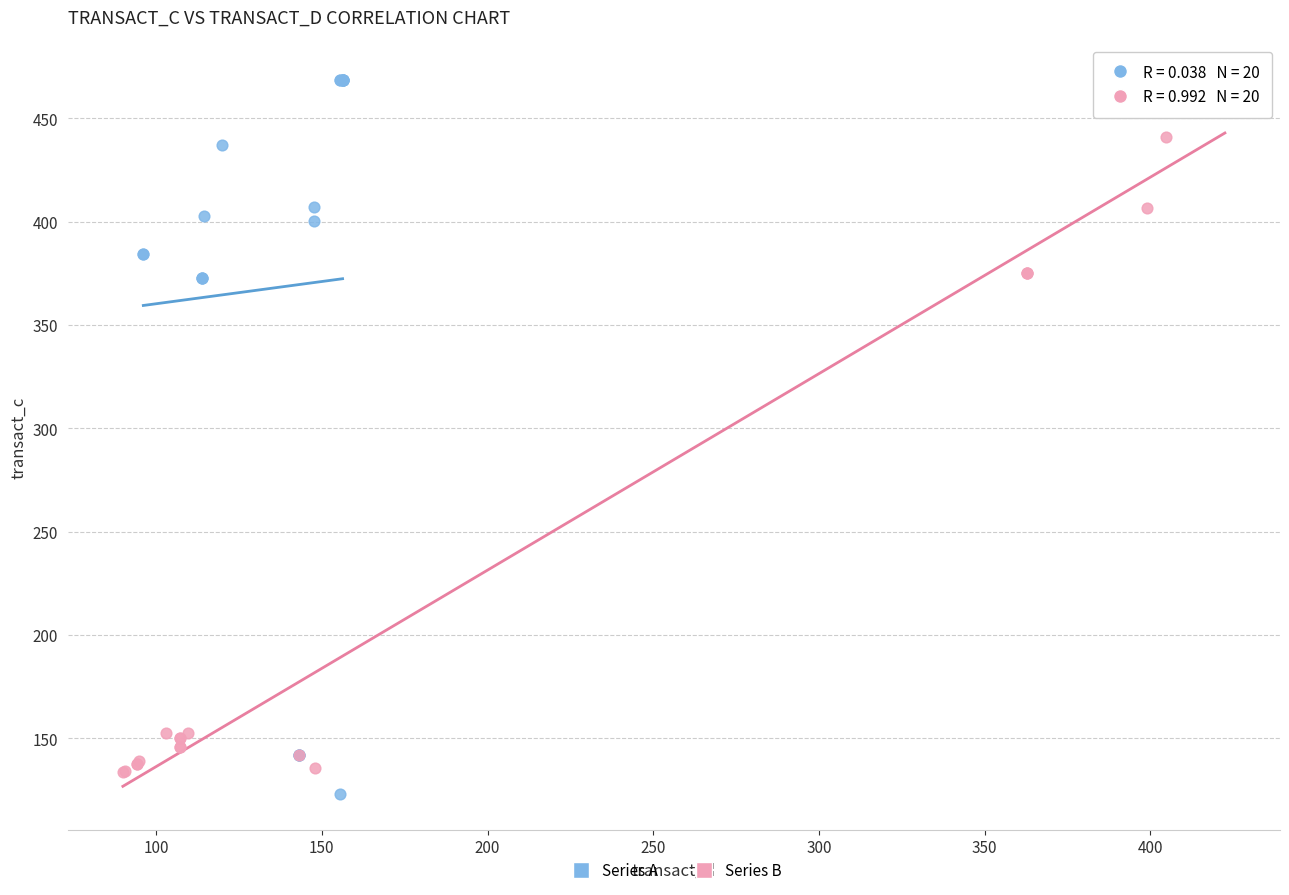

Which series has the largest Y range (max minus min)?

Series A